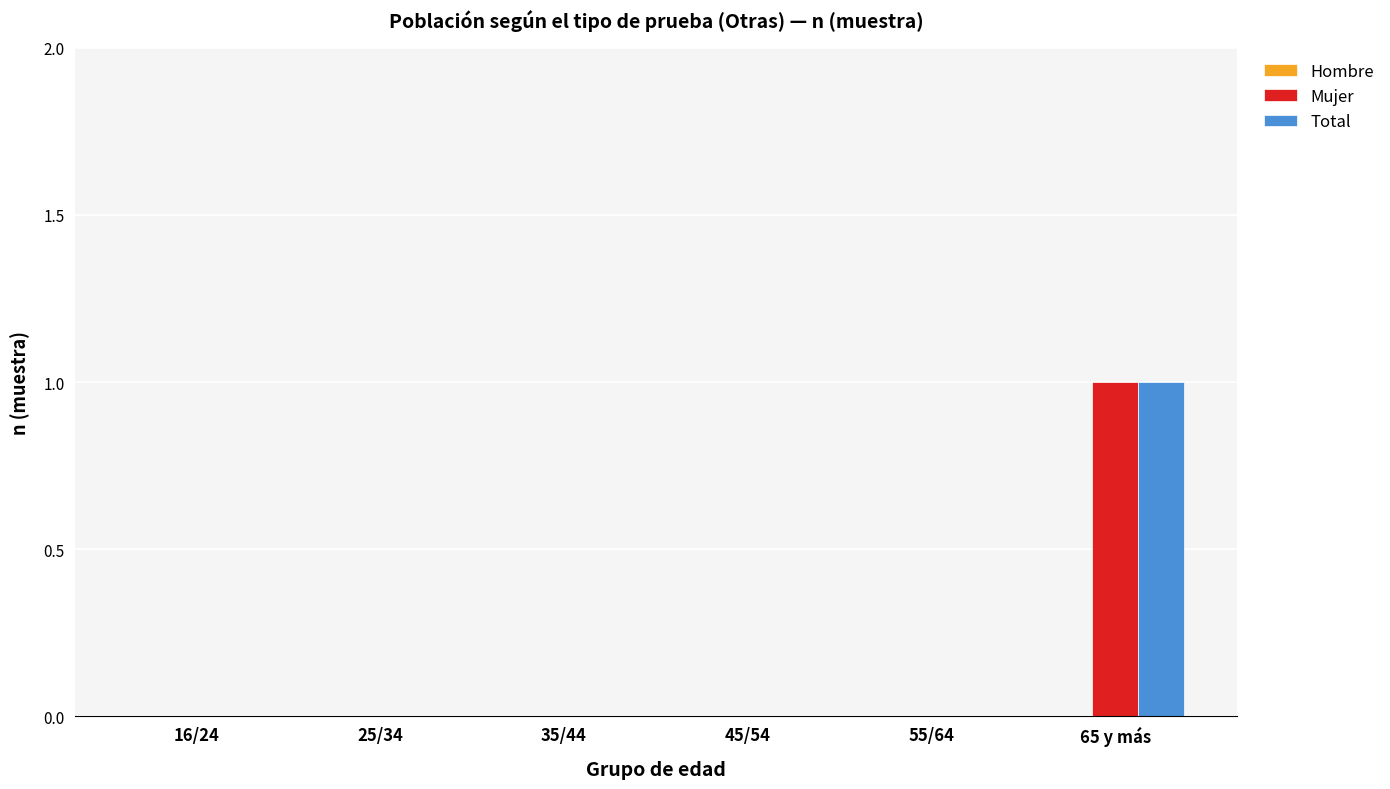

The Mujer series shows 0 at 55/64. True or false?

True